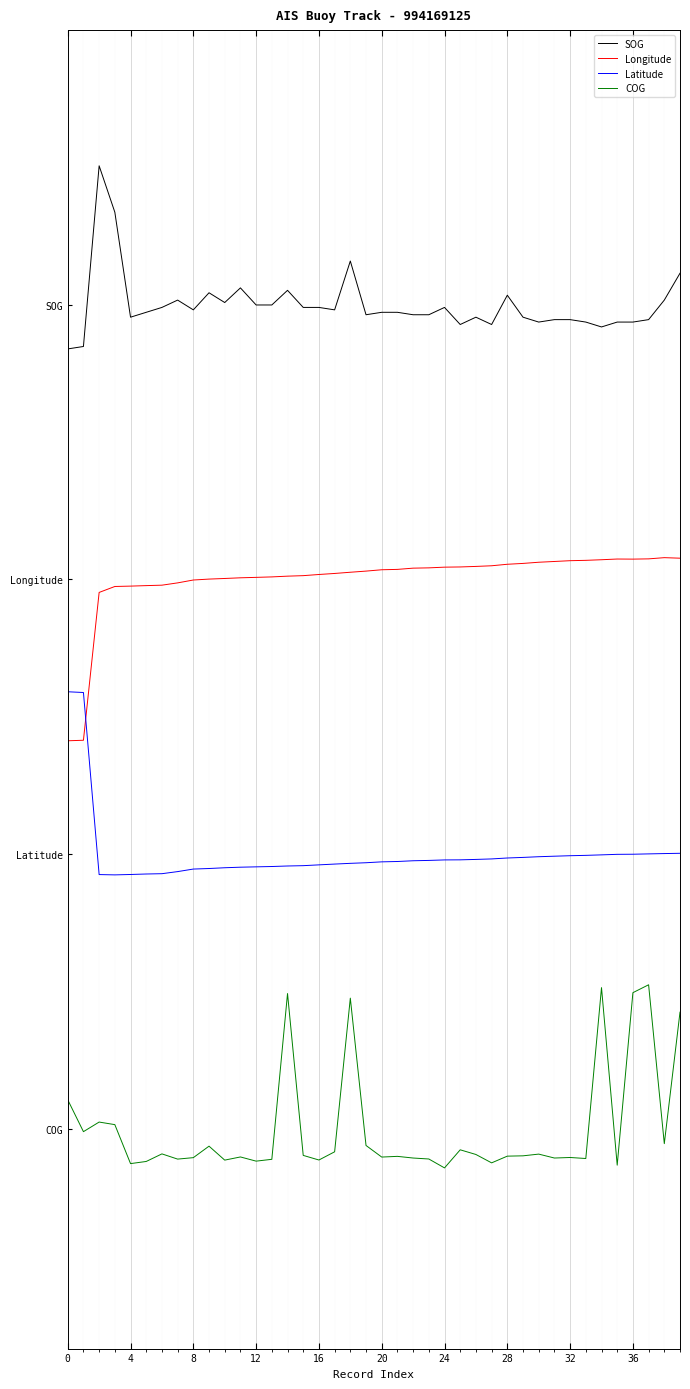

At which category does the chart reach its minimum across all series?

24